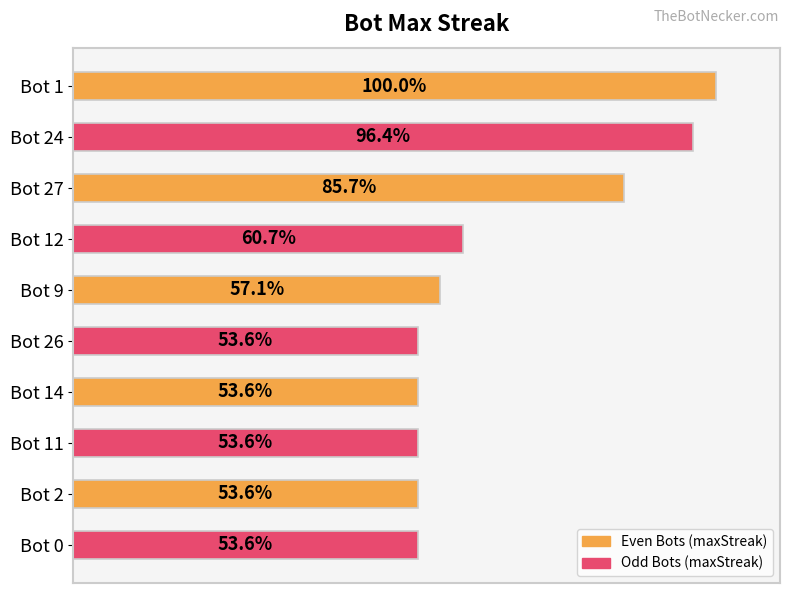

Are the bars horizontal?

Yes